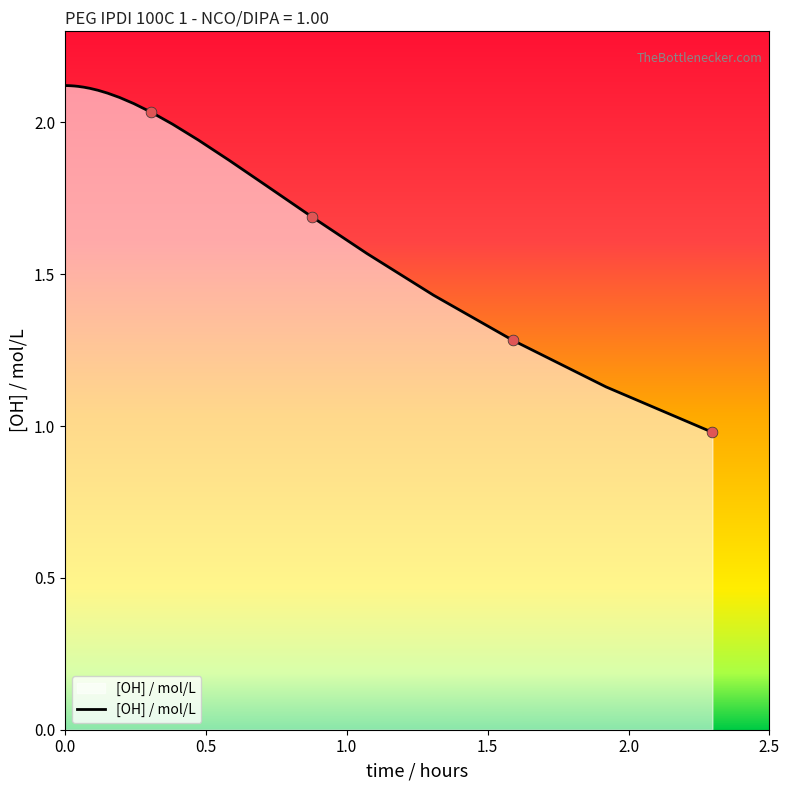

What is the smallest value displayed?

1.0